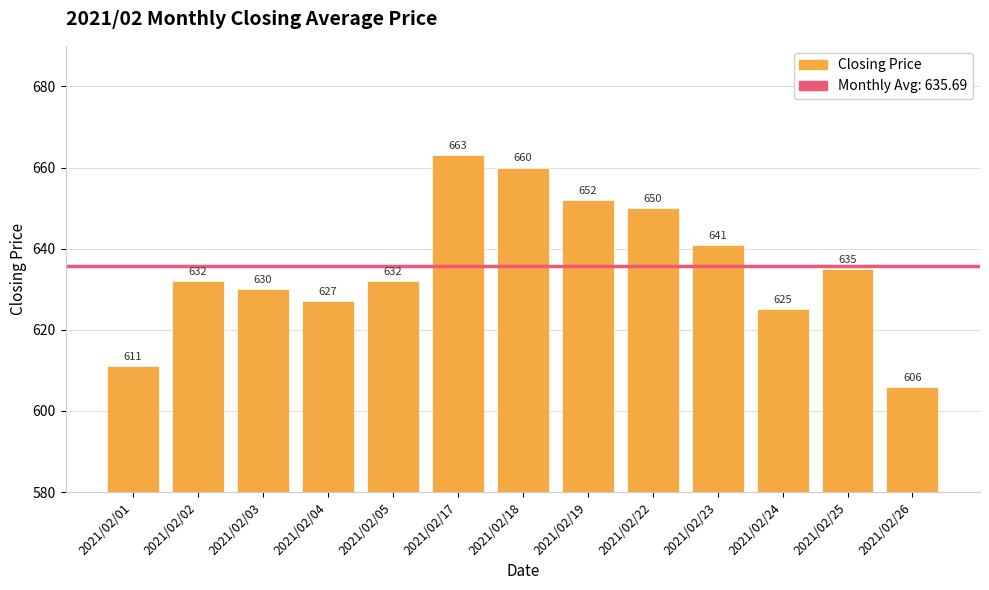

Is it true that the value at 2021/02/26 is 1037?

False